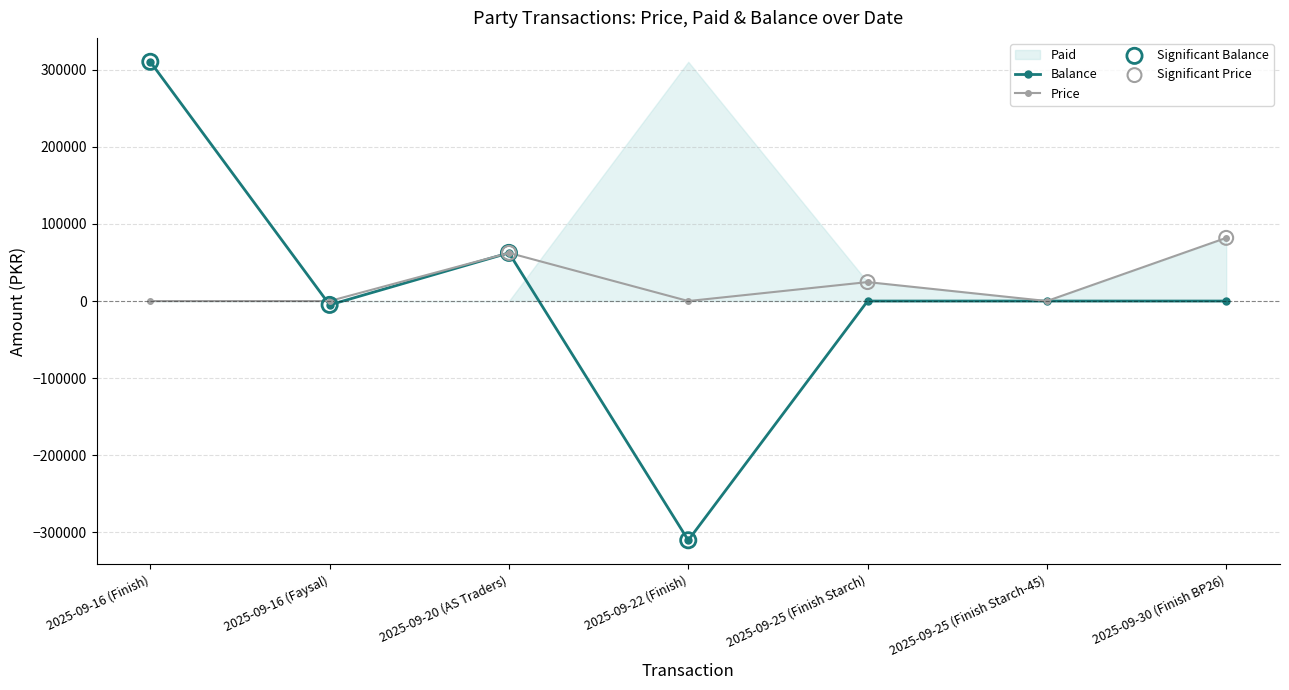

Which series has the largest total across all categories?

Price